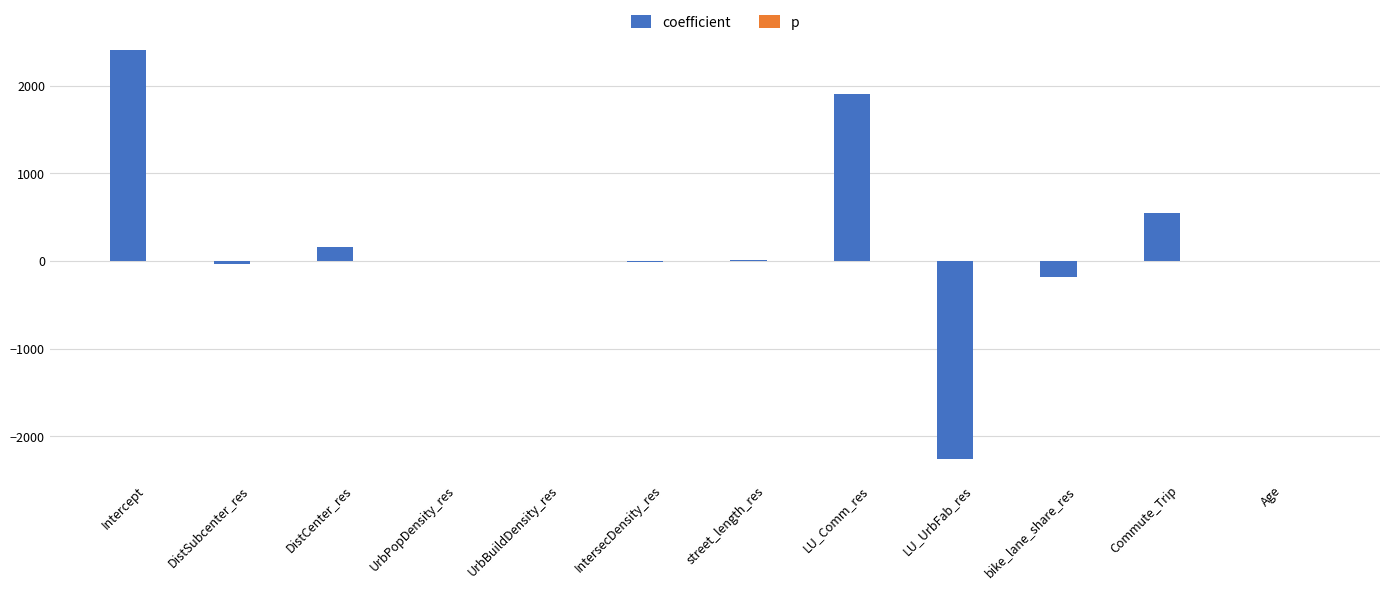

Which series has the largest total across all categories?

coefficient